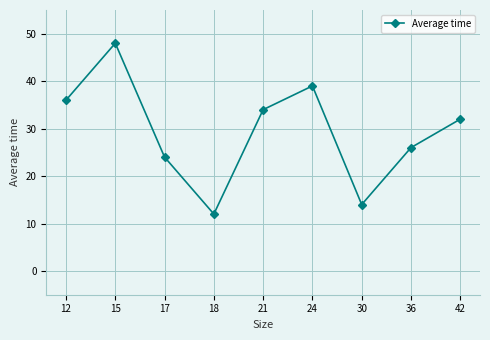

What is the average value?

29